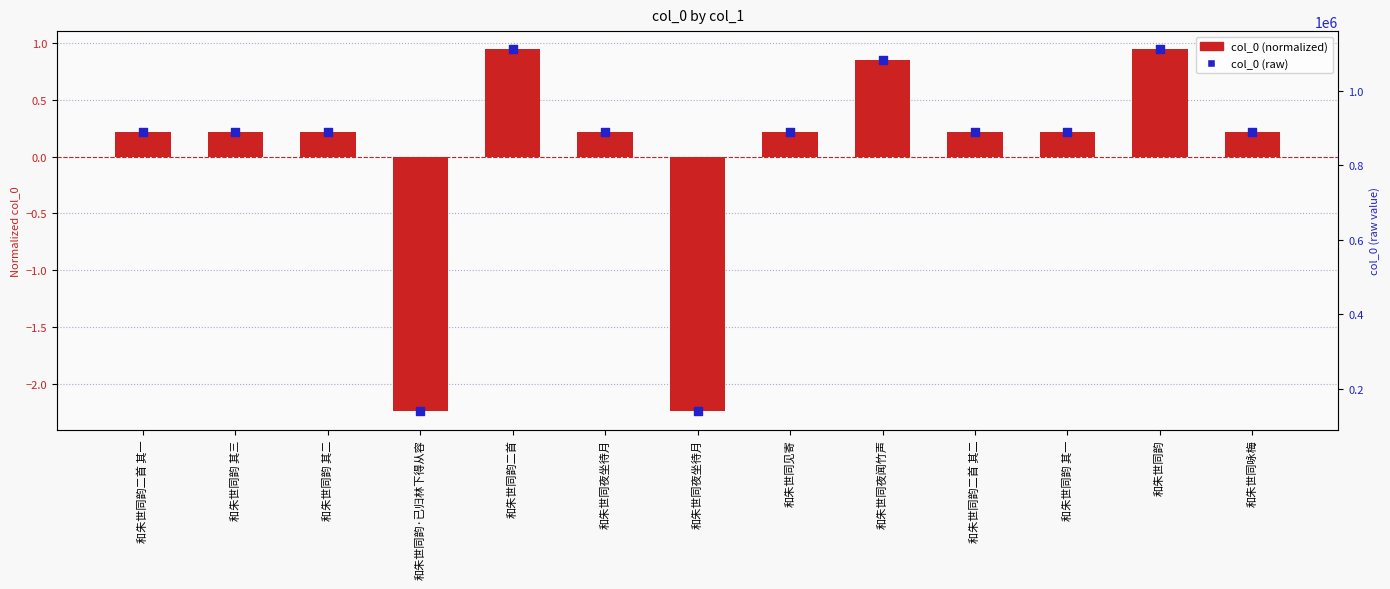

Which series reaches the maximum Y coordinate?

col_0 (raw)